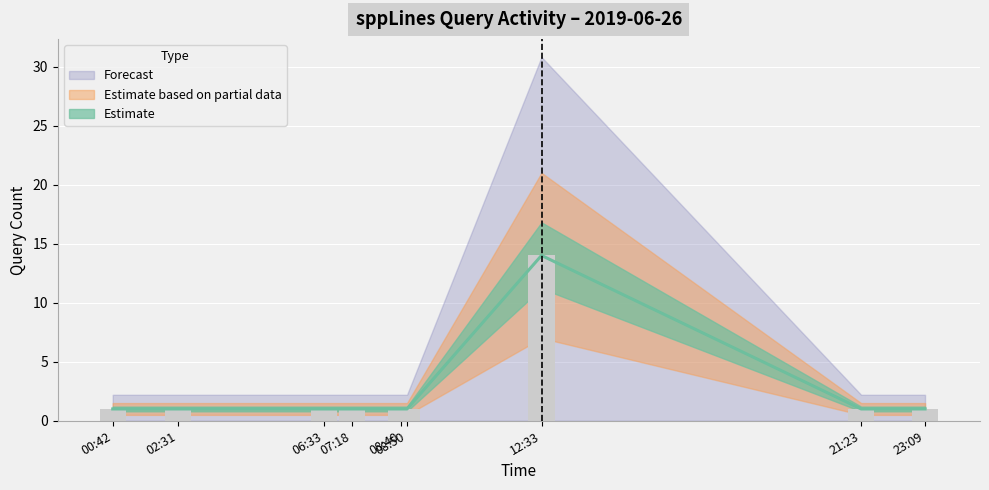

At which category does the chart reach its minimum across all series?

00:42